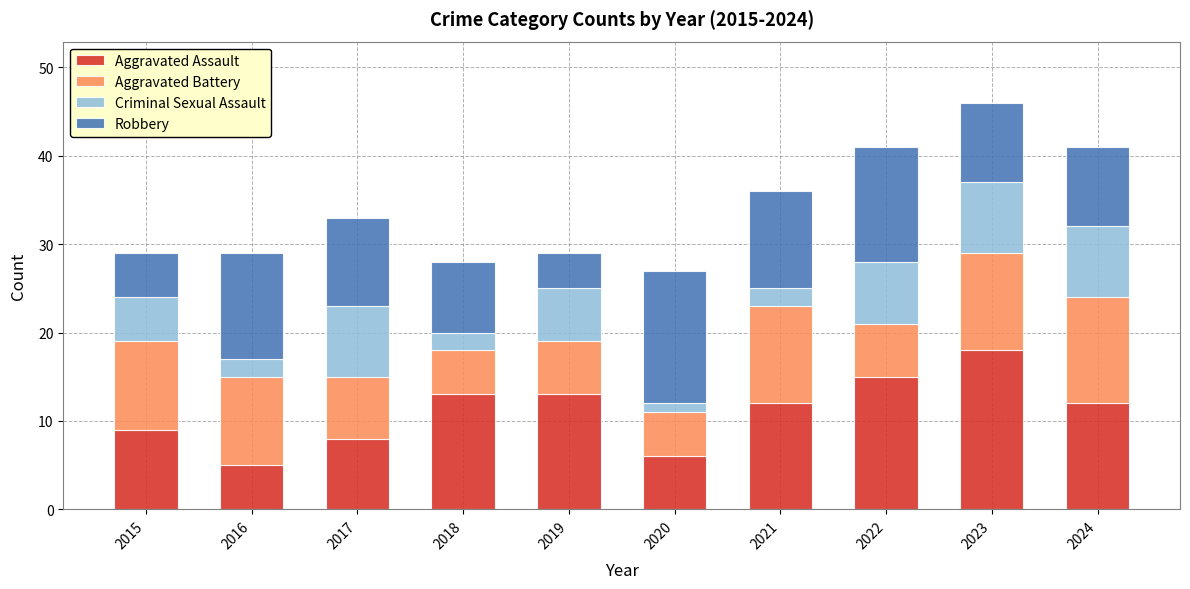

What is the difference between the second highest and minimum values in the Aggravated Assault series?

10